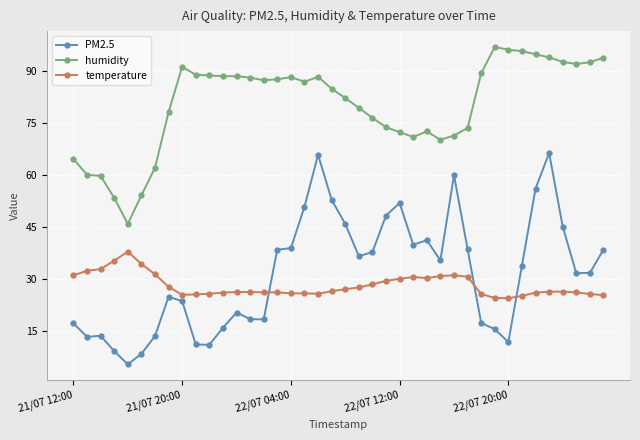

List the series in order of their peak value, highest first.

humidity, PM2.5, temperature